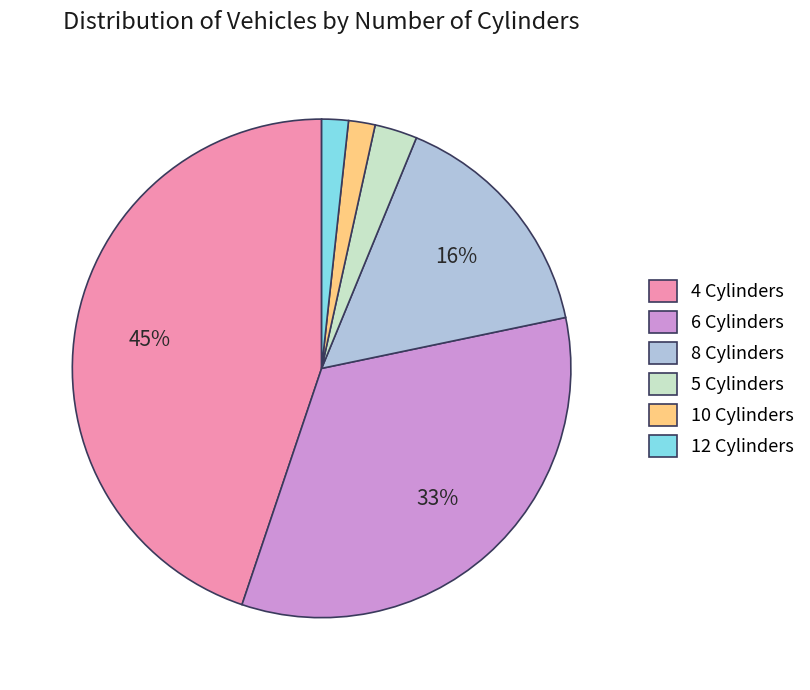

Which slice is the largest?

4